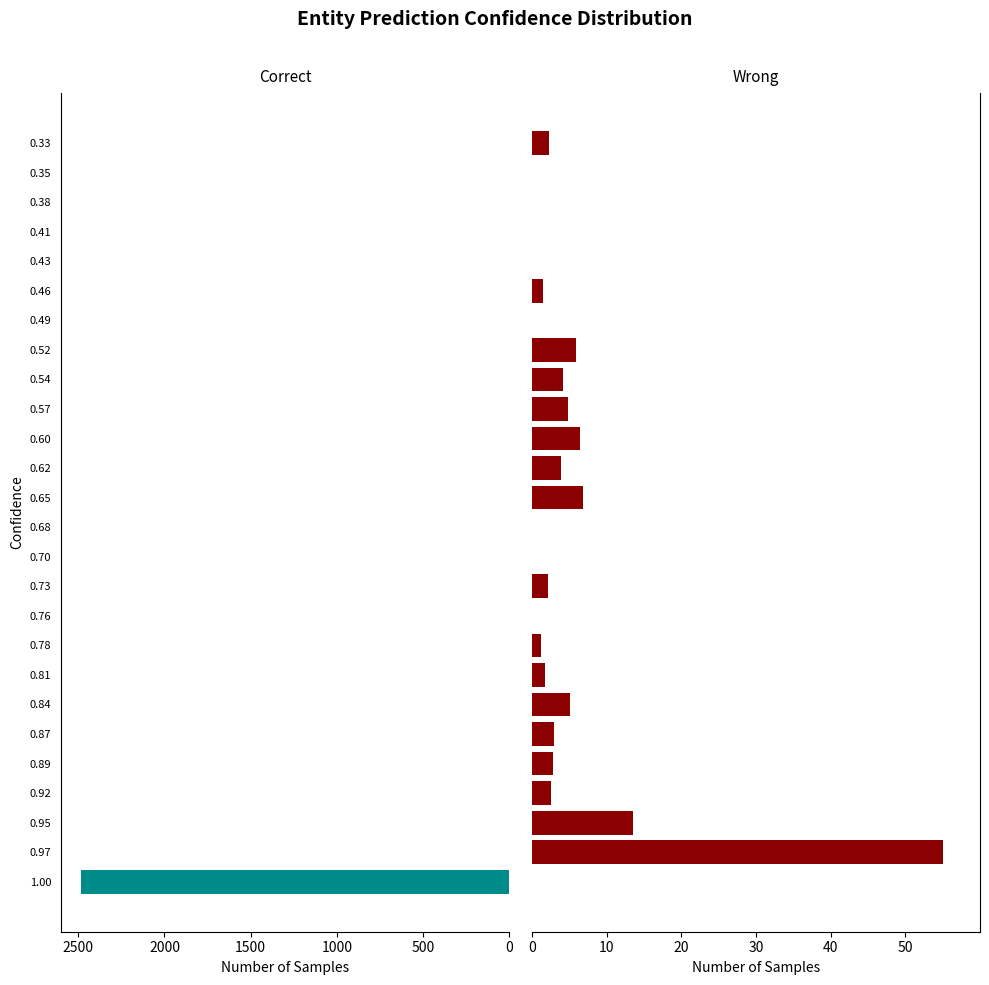

How many data points does each series have?

26